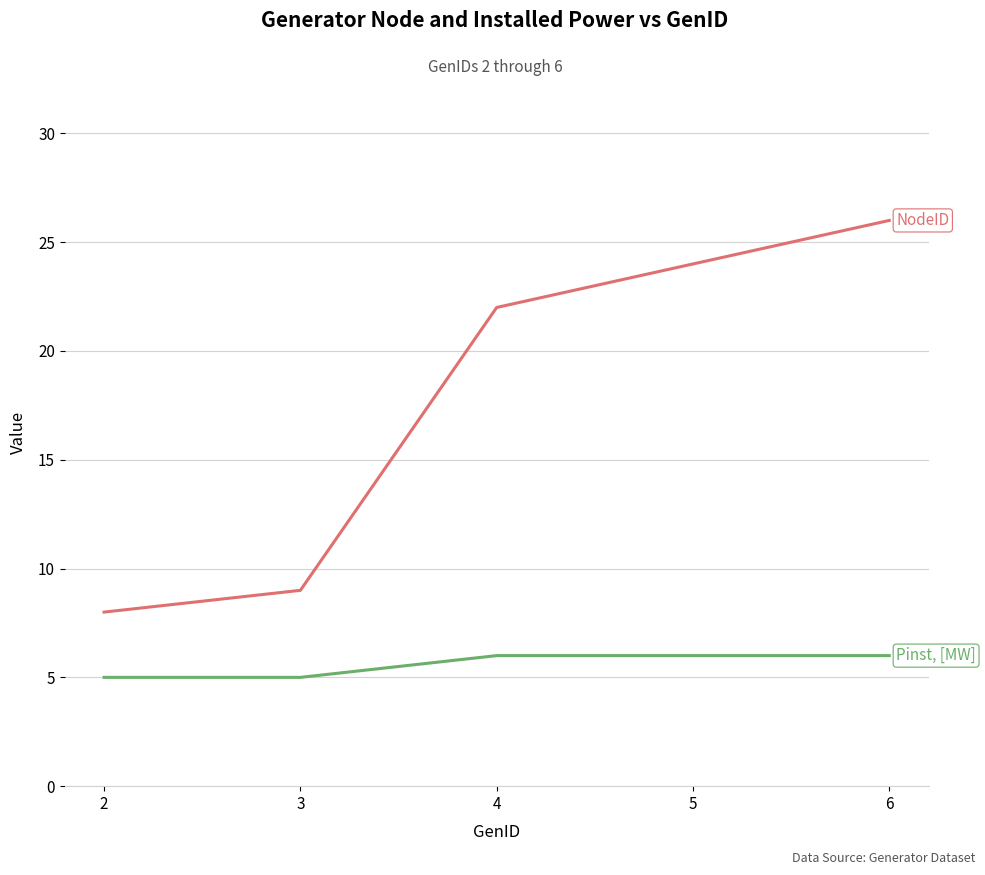

What is the difference between the highest and lowest values at 2?

3